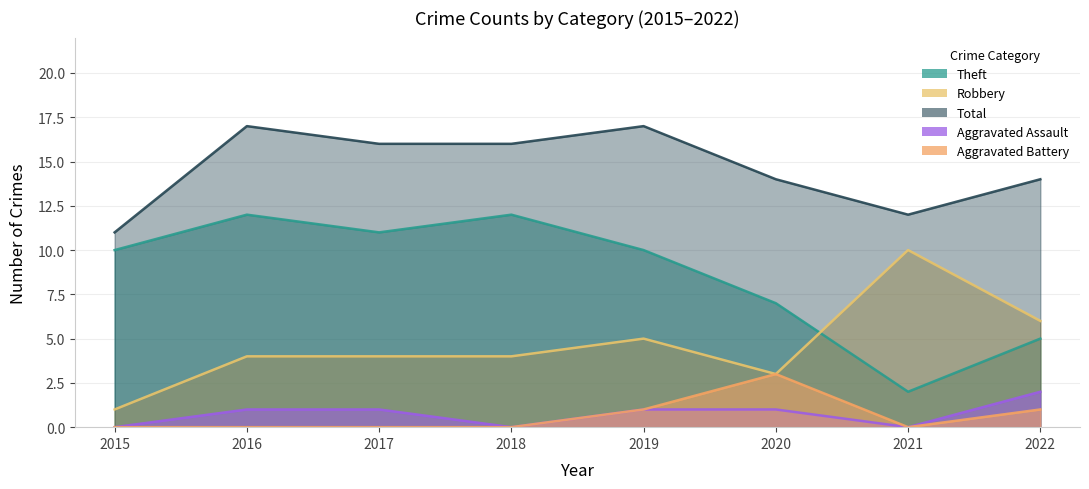

How many interior local valleys does the Aggravated Battery series have?

1